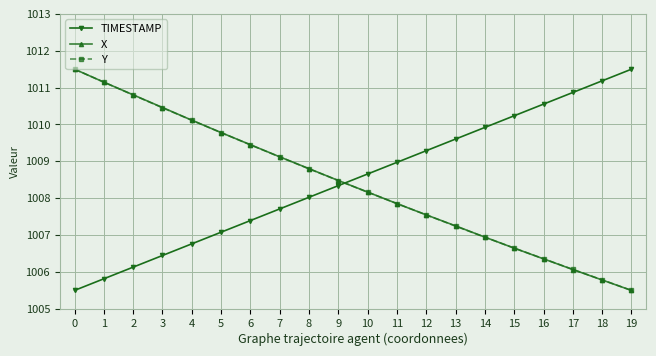

What is the smallest value displayed?

1005.5